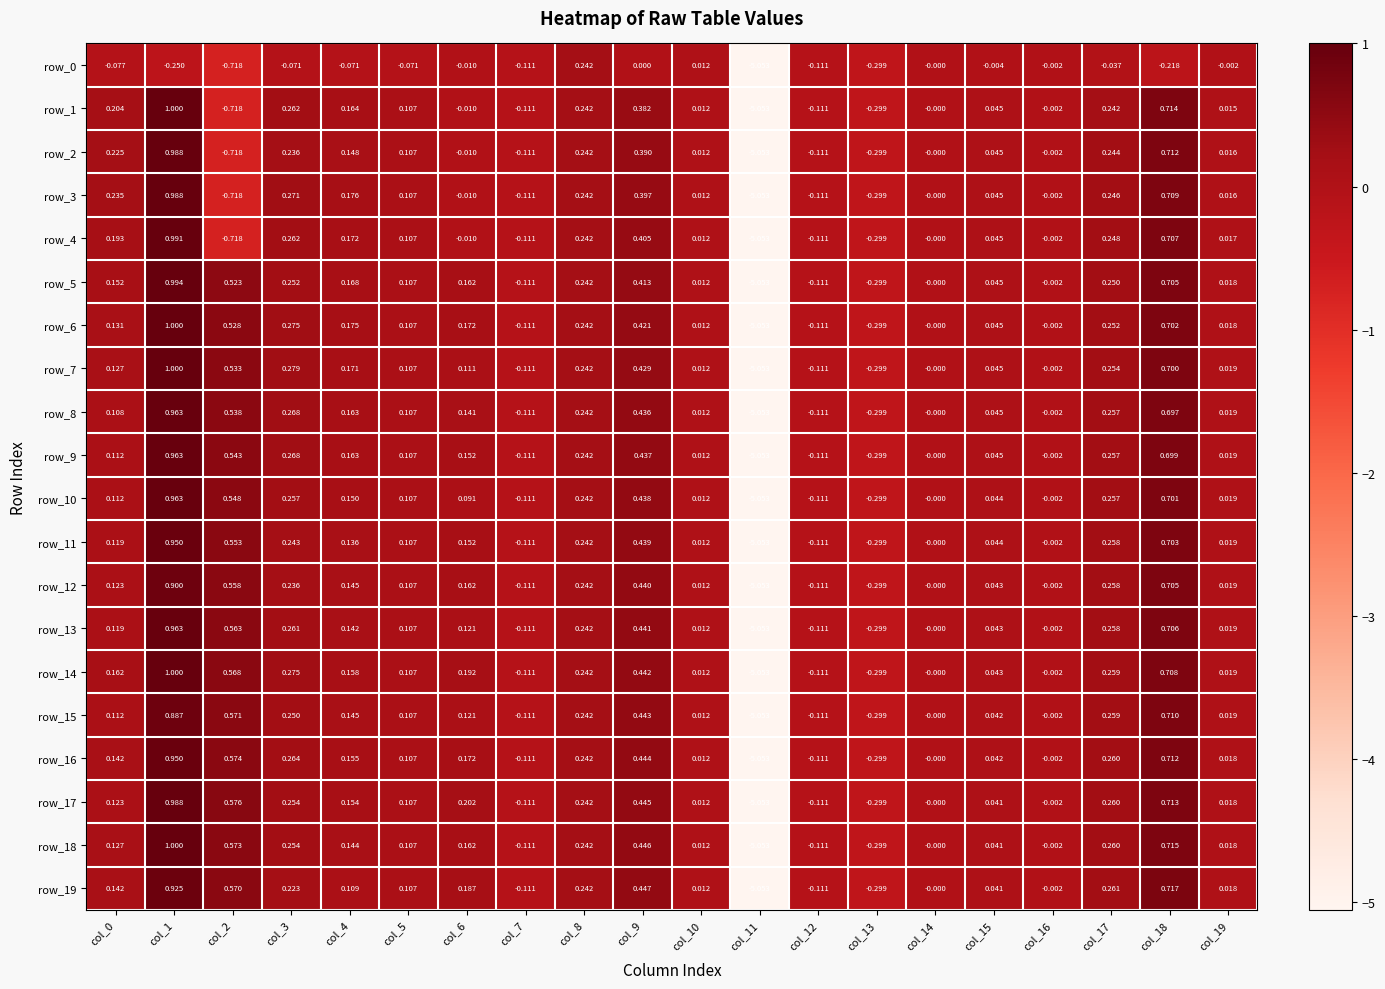

Which label corresponds to the largest value in the chart?

col_1